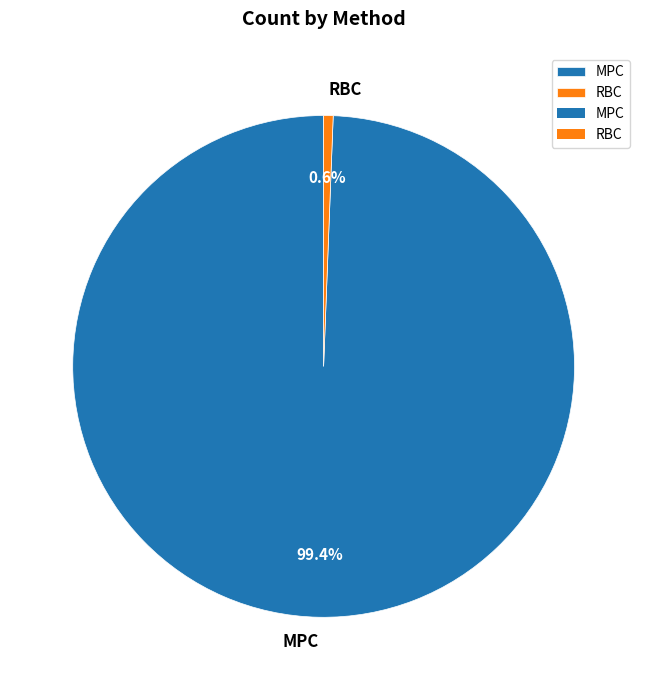

Count the number of slices in the pie.

2